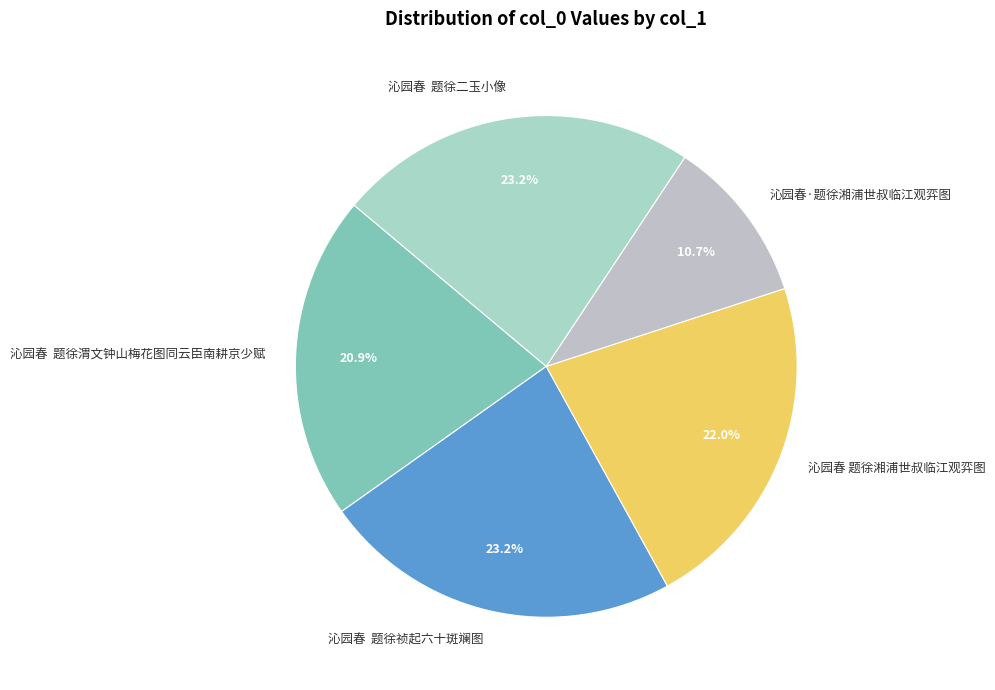

What is the ratio of the value at 沁园春 题徐祯起六十斑斓图 to the value at 沁园春 题徐二玉小像?

1.0